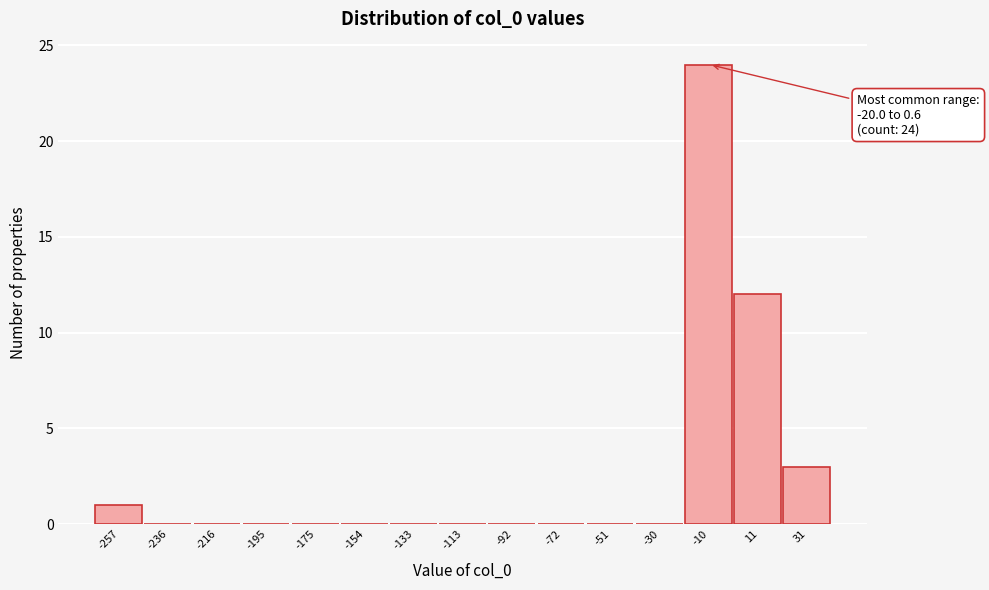

Over which range of the x-axis is the bar tallest?

-20 to 0